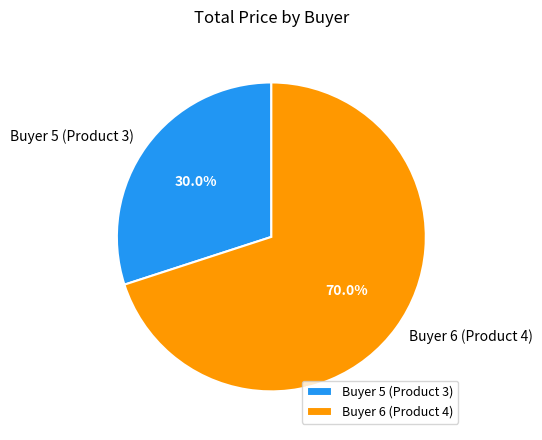

What percentage do Buyer 5 (Product 3) and Buyer 6 (Product 4) together represent?

100.0%